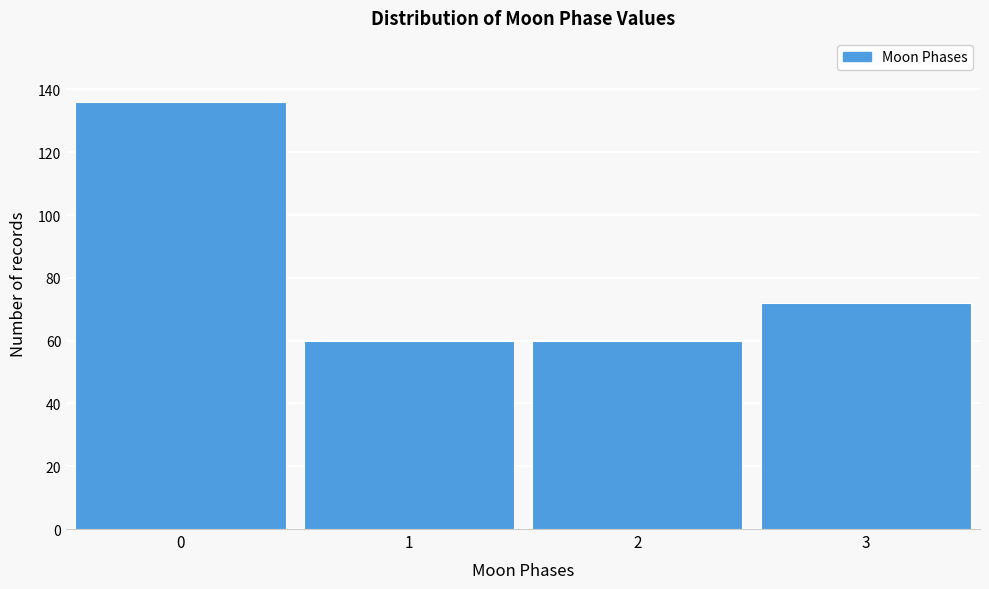

Reading right to left, transcribe all the data shown in this chart.

3=72	2=60	1=60	0=136